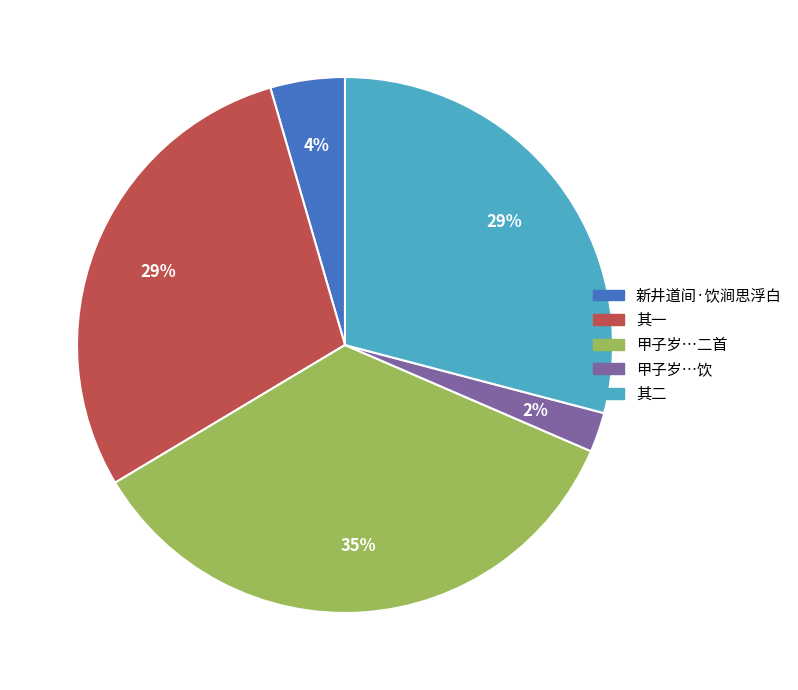

To the nearest percent, what is the average slice percentage?

20%